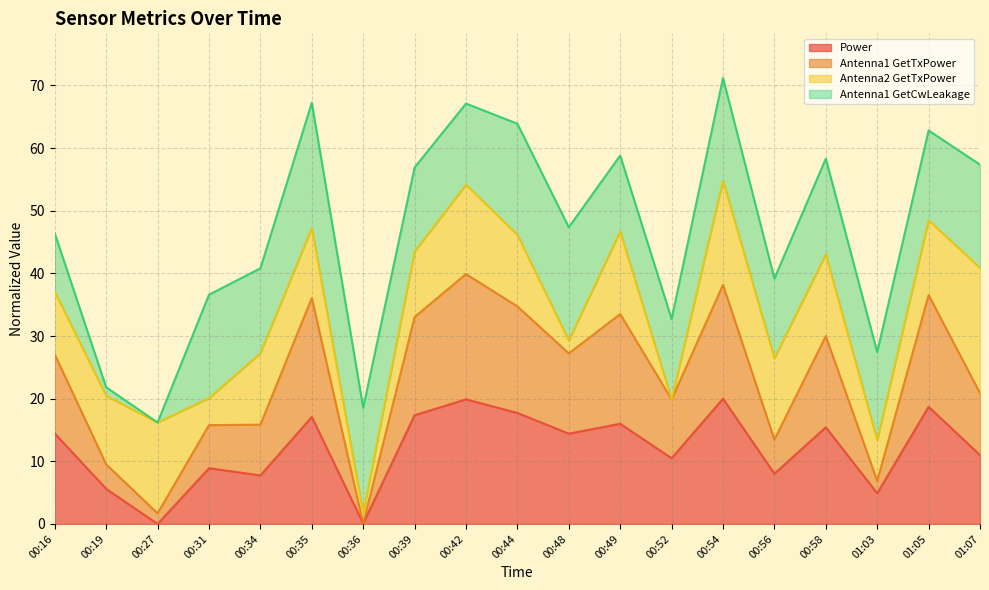

What position from the left is 00:27?

3